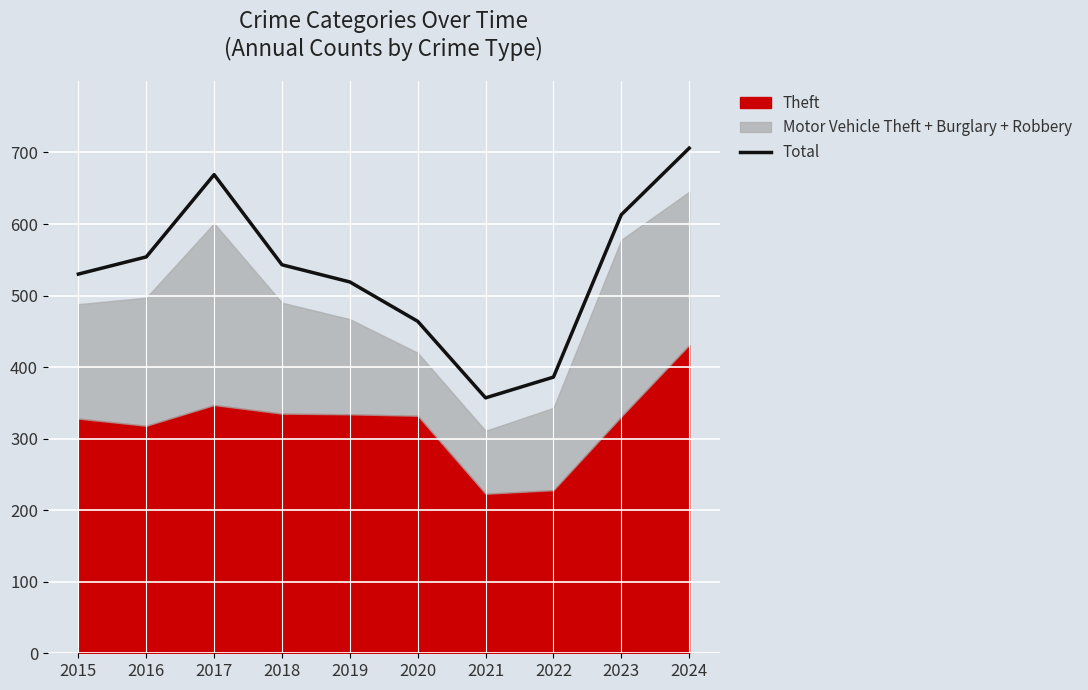

Reading right to left, what are all the values shown in this chart?

2024=706	2023=613	2022=386	2021=357	2020=464	2019=519	2018=543	2017=669	2016=554	2015=530